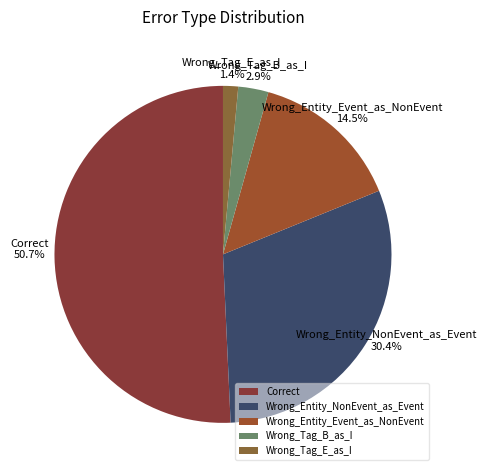

Is there a majority slice in this chart?

Yes